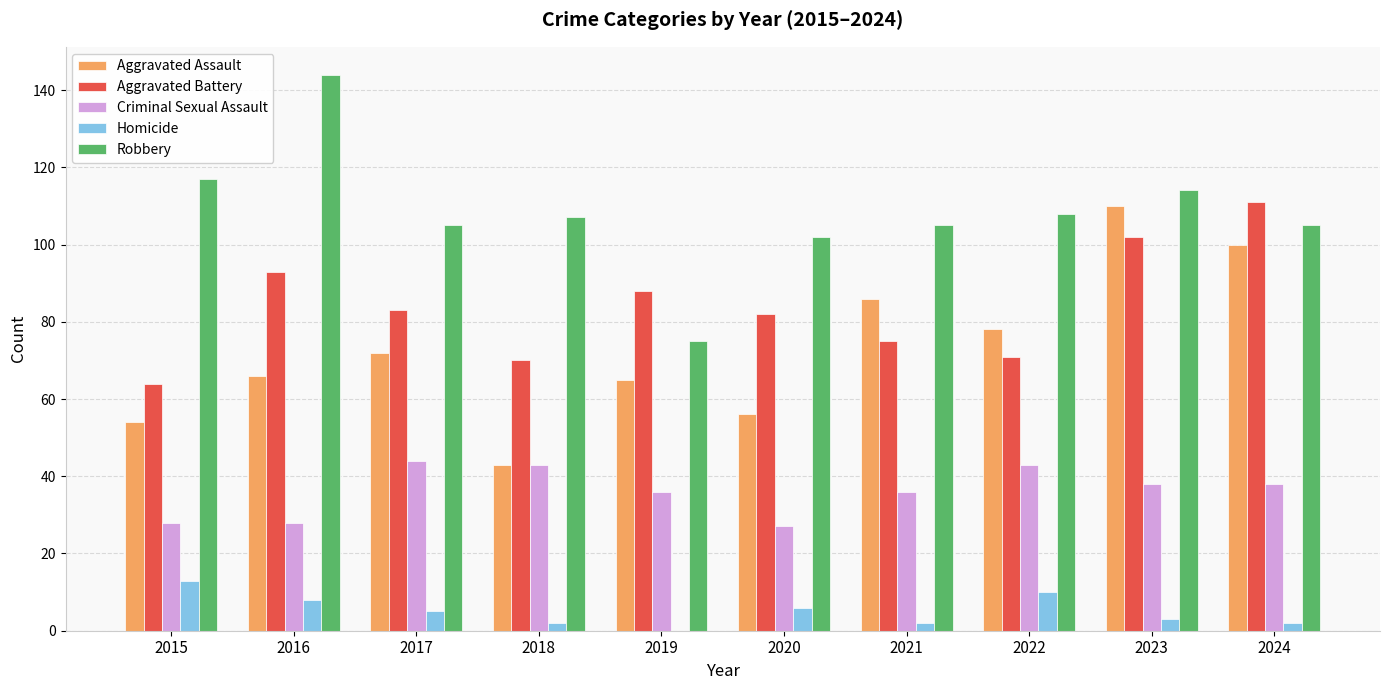

What is the sum of all Aggravated Assault values?

730